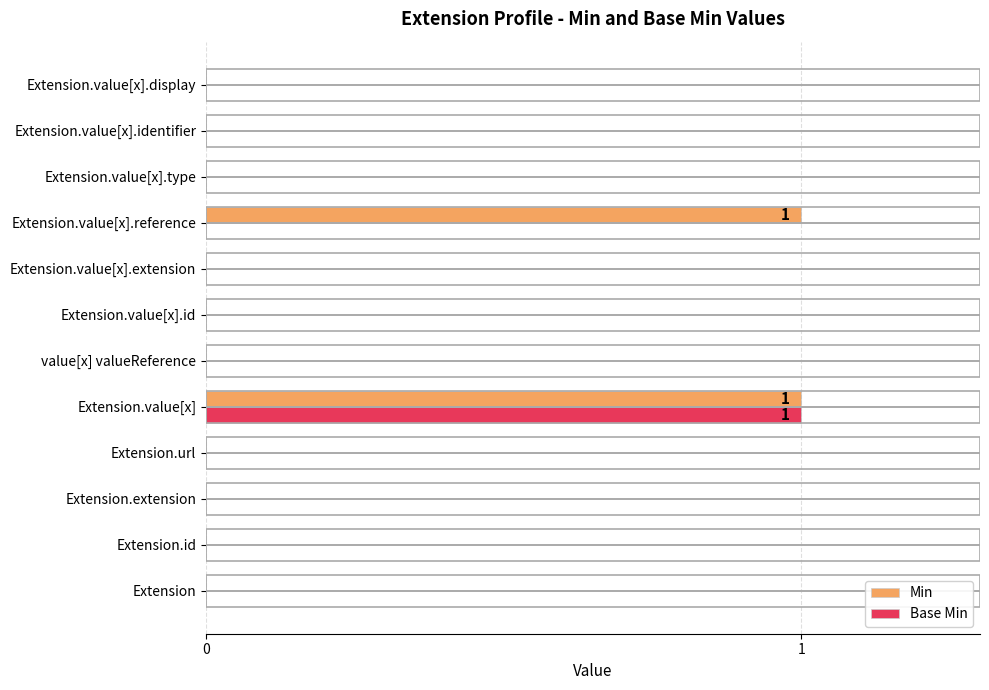

What is the maximum value for Base Min?

1